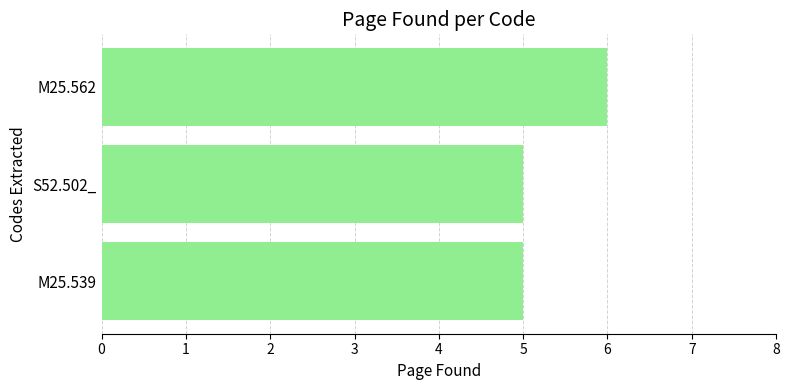

Count the number of categories in the chart.

3